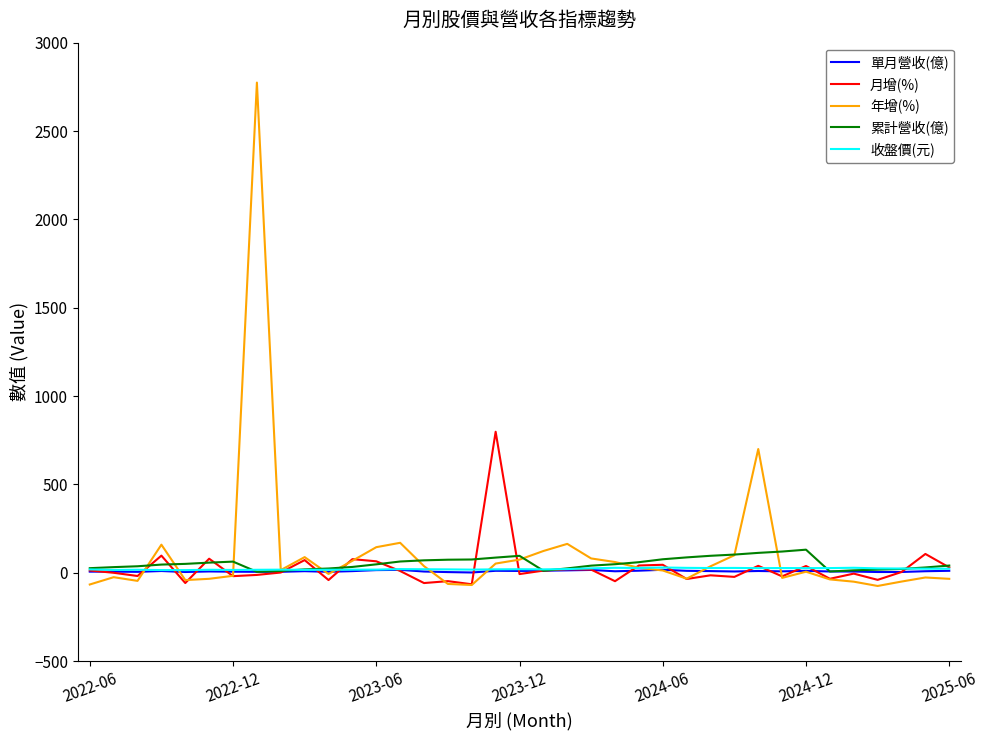

What is the minimum value shown in the chart?

-75.1